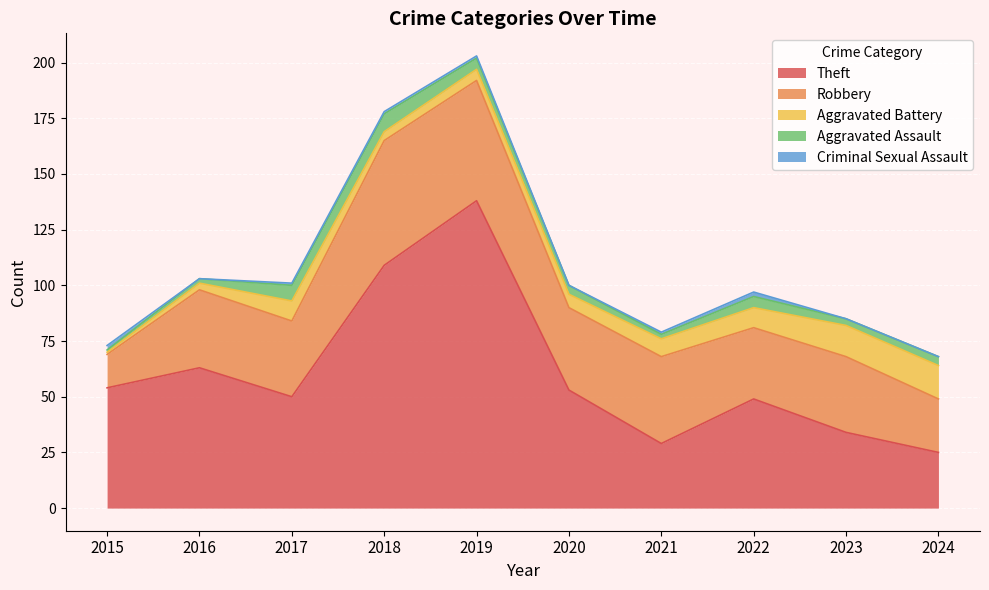

Reading left to right, transcribe all the data shown in this chart.

Theft: 54	63	50	109	138	53	29	49	34	25
Robbery: 15	35	34	56	54	37	39	32	34	24
Aggravated Battery: 1	3	9	4	5	6	8	9	14	15
Aggravated Assault: 1	2	7	8	5	4	2	5	3	4
Criminal Sexual Assault: 2	0	1	1	1	0	1	2	0	0